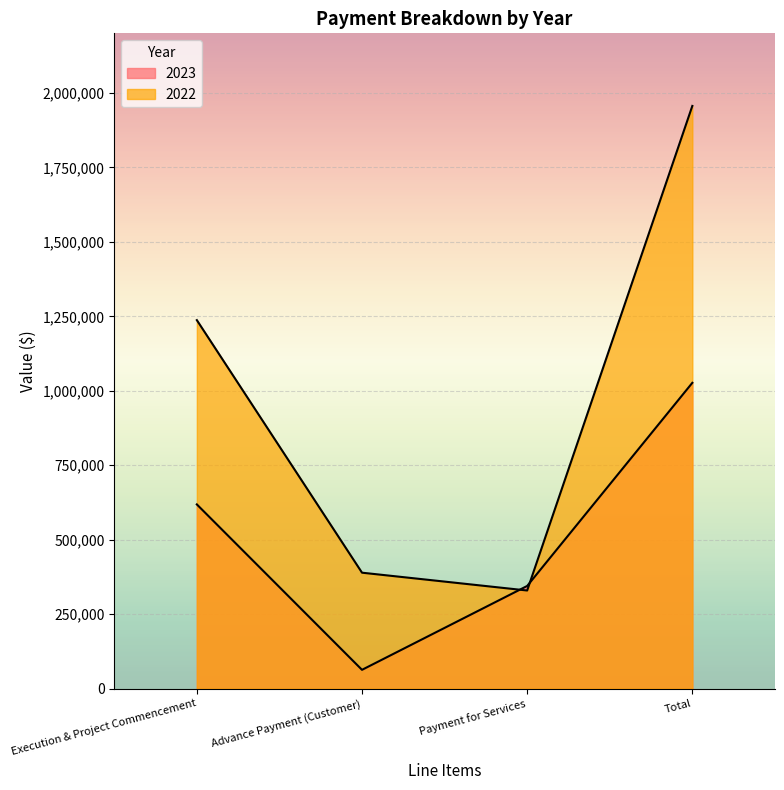

Between which two adjacent categories do 2022 and 2023 first intersect?

Advance Payment (Customer) and Payment for Services